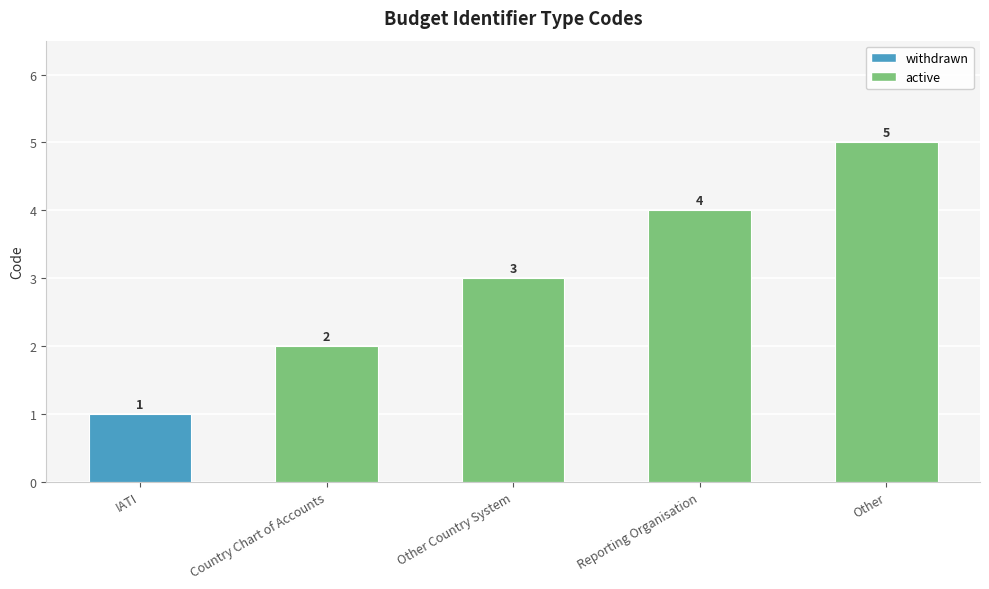

Reading right to left, transcribe all the data shown in this chart.

5	4	3	2	1